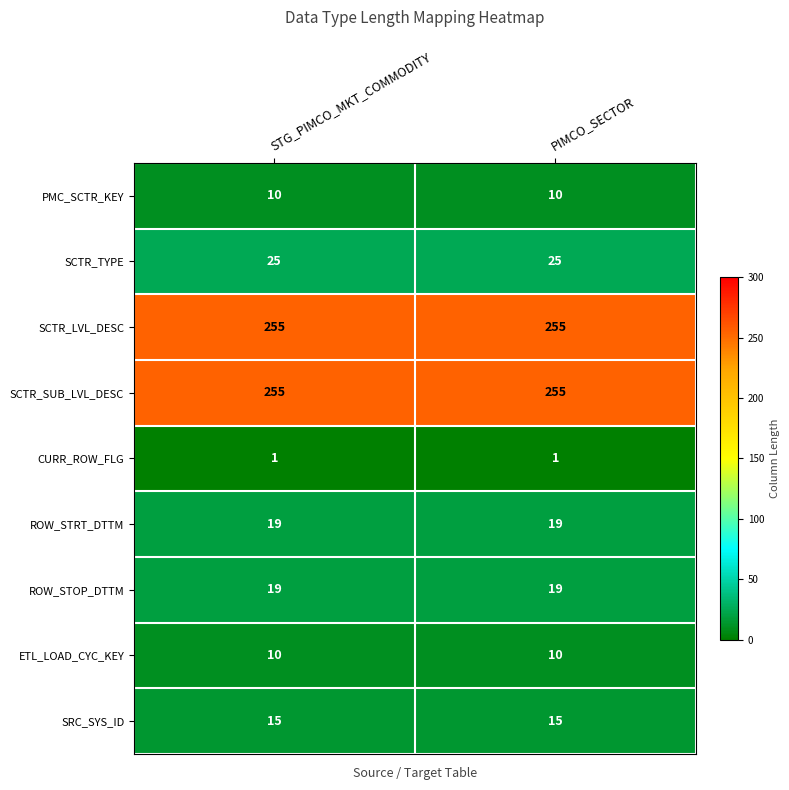

Reading left to right, extract all data points from this chart.

PMC_SCTR_KEY: STG_PIMCO_MKT_COMMODITY=10	PIMCO_SECTOR=10
SCTR_TYPE: STG_PIMCO_MKT_COMMODITY=25	PIMCO_SECTOR=25
SCTR_LVL_DESC: STG_PIMCO_MKT_COMMODITY=255	PIMCO_SECTOR=255
SCTR_SUB_LVL_DESC: STG_PIMCO_MKT_COMMODITY=255	PIMCO_SECTOR=255
CURR_ROW_FLG: STG_PIMCO_MKT_COMMODITY=1	PIMCO_SECTOR=1
ROW_STRT_DTTM: STG_PIMCO_MKT_COMMODITY=19	PIMCO_SECTOR=19
ROW_STOP_DTTM: STG_PIMCO_MKT_COMMODITY=19	PIMCO_SECTOR=19
ETL_LOAD_CYC_KEY: STG_PIMCO_MKT_COMMODITY=10	PIMCO_SECTOR=10
SRC_SYS_ID: STG_PIMCO_MKT_COMMODITY=15	PIMCO_SECTOR=15